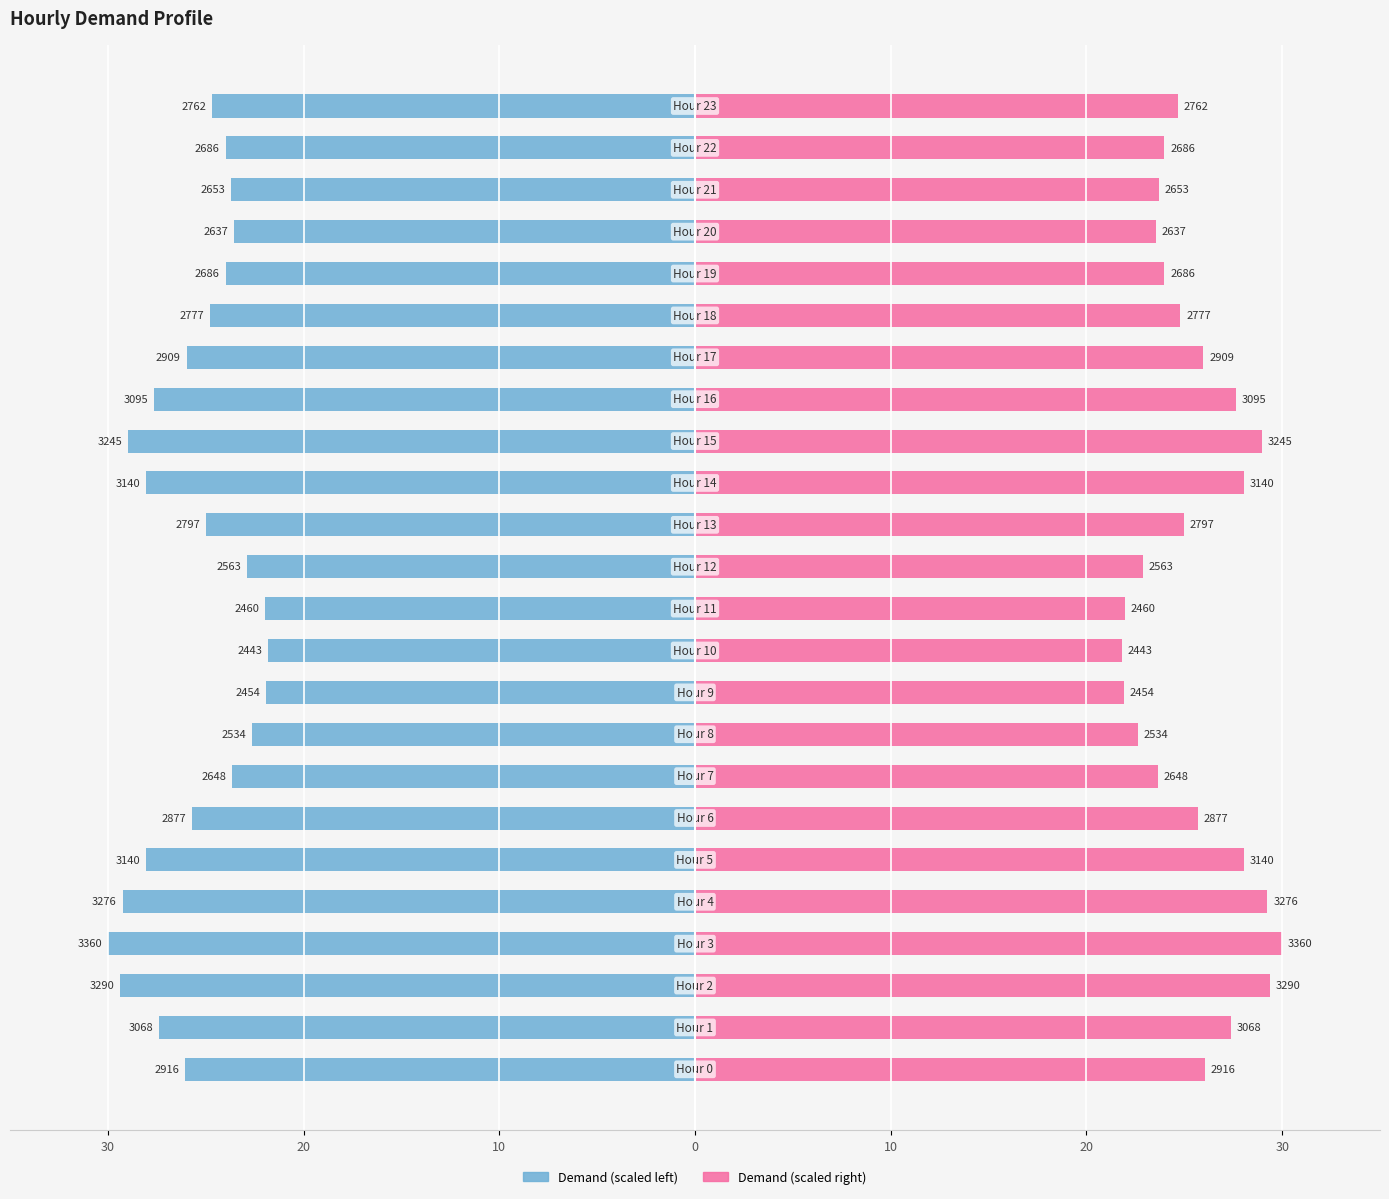

Which category has the lowest value in the Demand (right) series?

10